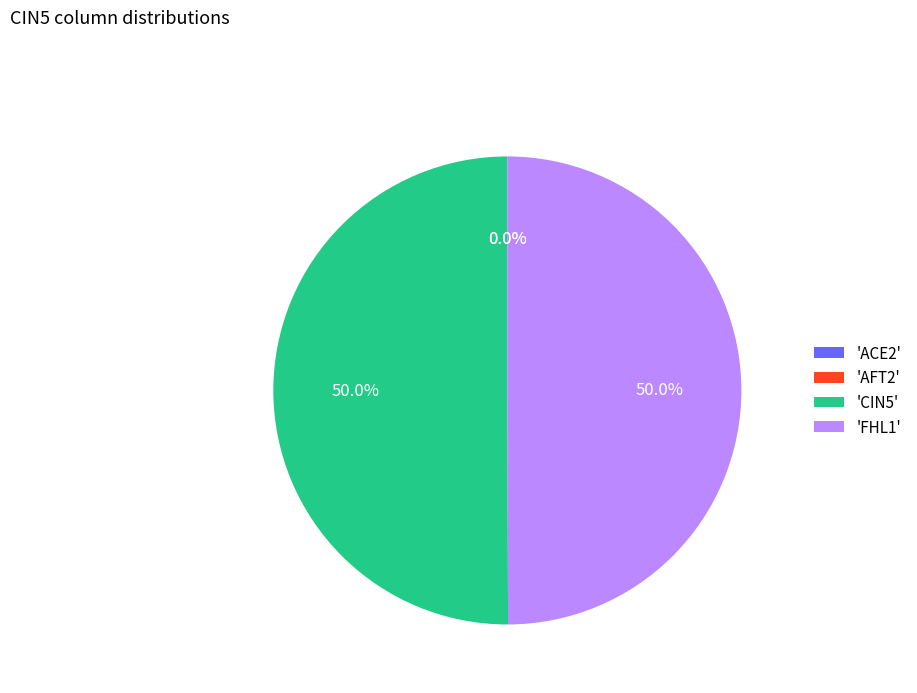

To the nearest percent, what is the average slice percentage?

25%